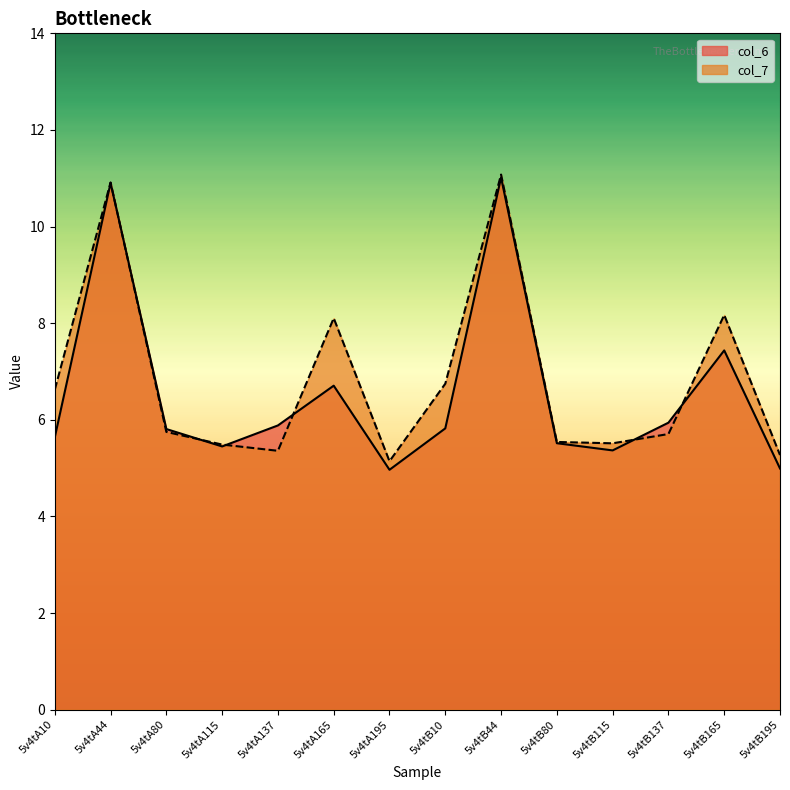

Reading left to right, transcribe all the data shown in this chart.

col_6: 5v4tA10=5.6	5v4tA44=10.9	5v4tA80=5.8	5v4tA115=5.4	5v4tA137=5.9	5v4tA165=6.7	5v4tA195=5.0	5v4tB10=5.8	5v4tB44=11.0	5v4tB80=5.5	5v4tB115=5.4	5v4tB137=5.9	5v4tB165=7.4	5v4tB195=5.0
col_7: 5v4tA10=6.6	5v4tA44=10.9	5v4tA80=5.7	5v4tA115=5.5	5v4tA137=5.4	5v4tA165=8.1	5v4tA195=5.1	5v4tB10=6.7	5v4tB44=11.1	5v4tB80=5.5	5v4tB115=5.5	5v4tB137=5.7	5v4tB165=8.2	5v4tB195=5.3